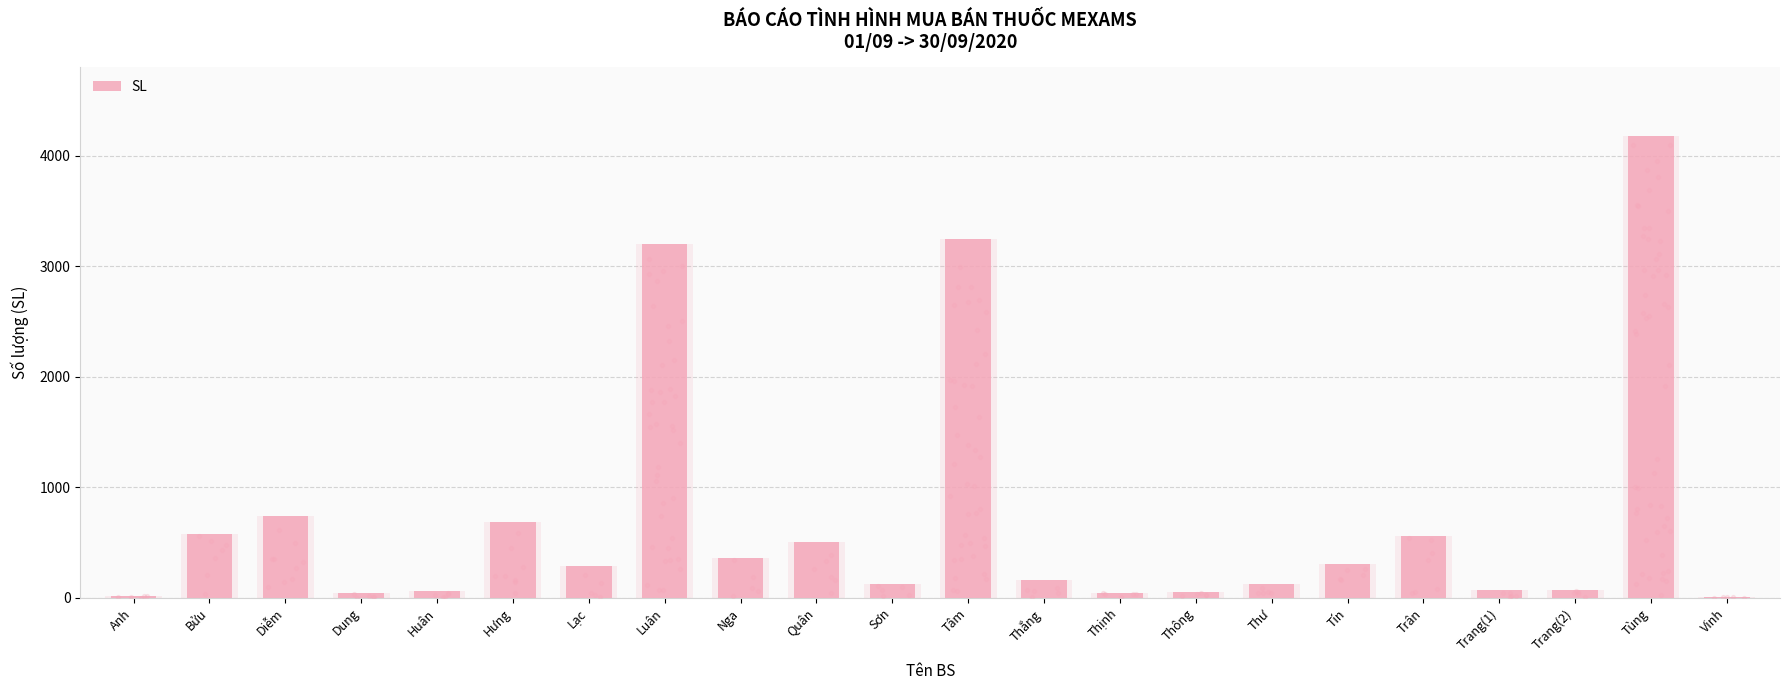

What is the change in value from Huân to Hưng?

+626